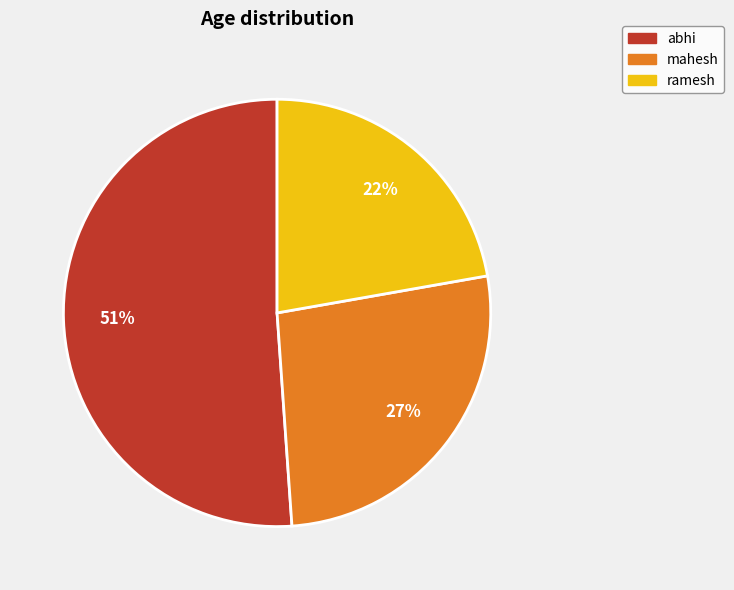

Is there a majority slice in this chart?

Yes